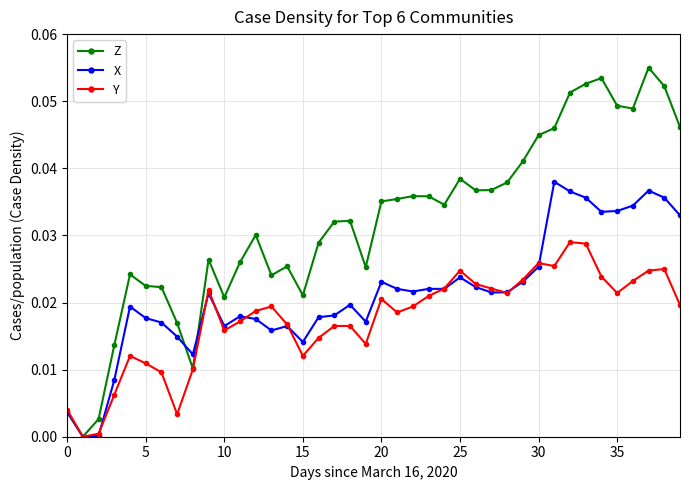

What are all the series names shown in the legend?

Z, X, Y